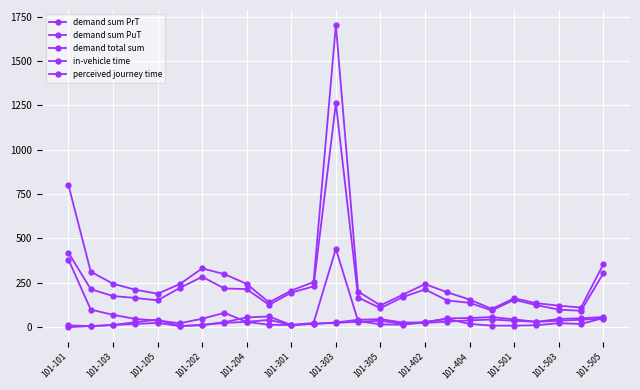

Is this an area chart (filled region under the line)?

No